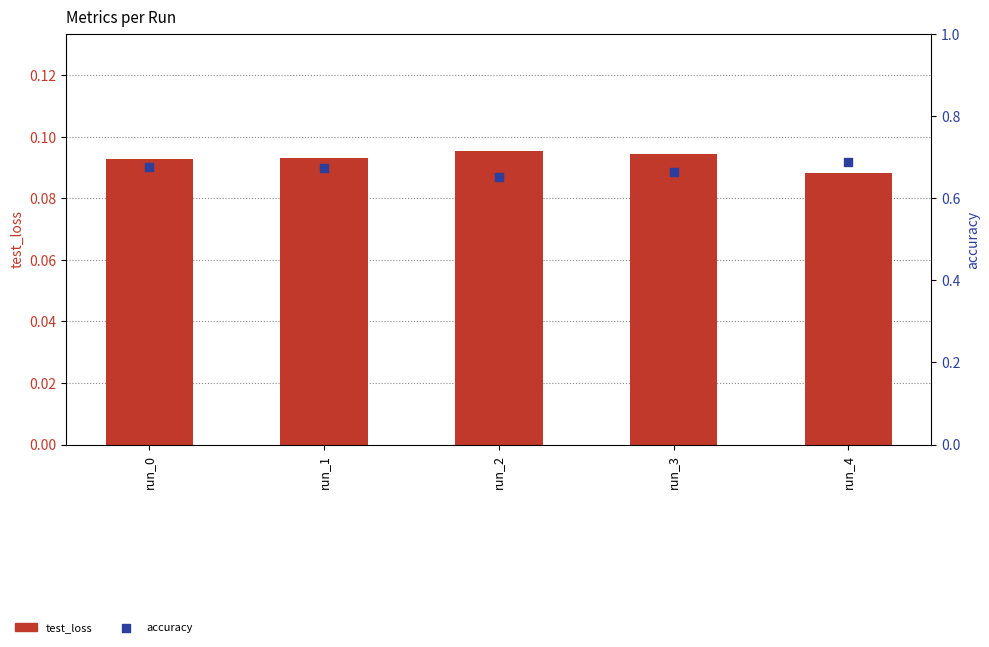

Which series has the widest spread of Y values?

accuracy